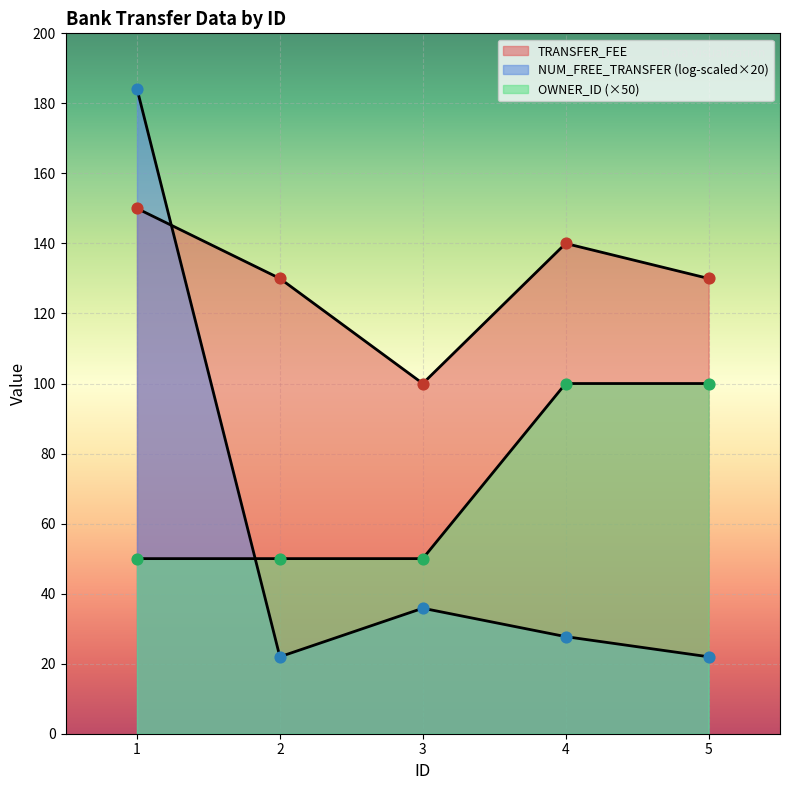

Which series reaches the maximum Y coordinate?

NUM_FREE_TRANSFER